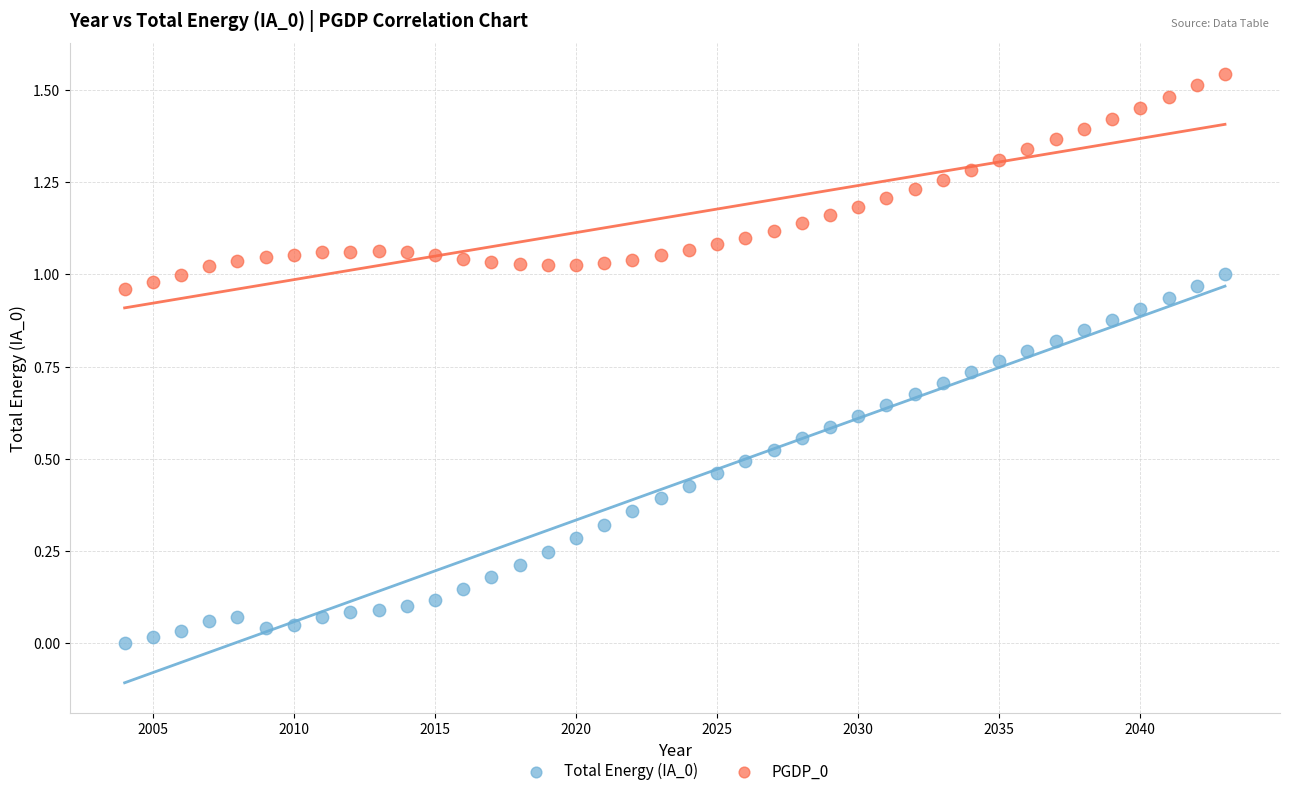

What is the X range (max minus min) for the scatter plot?

39.0